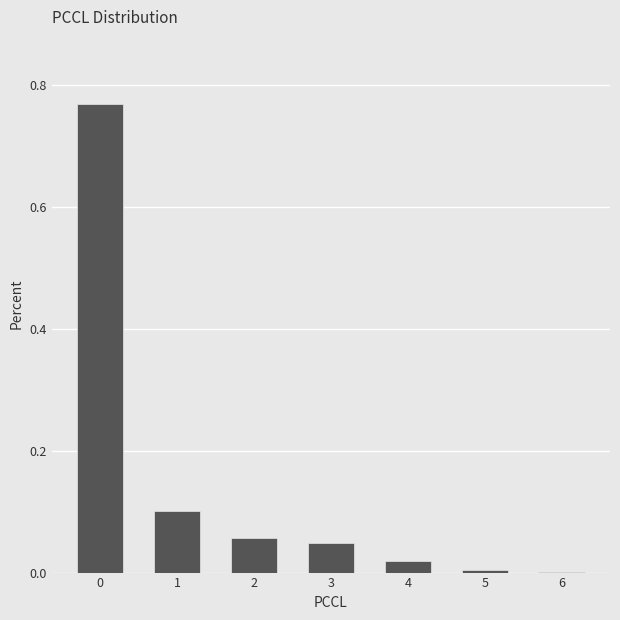

The value at 4 is 0.0. True or false?

True